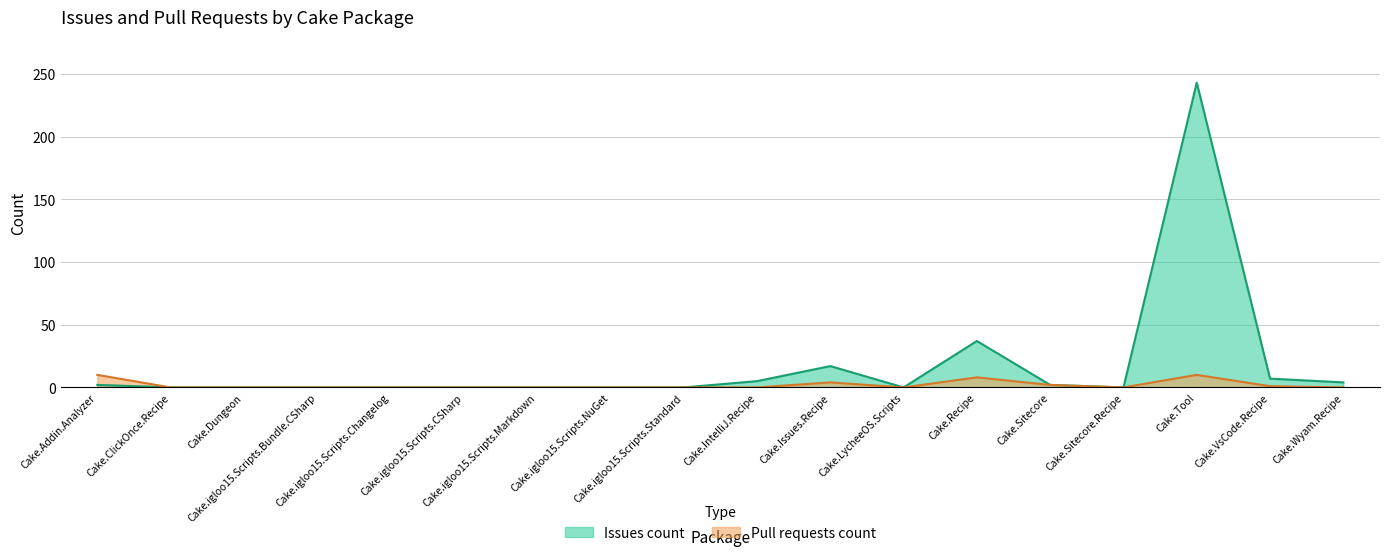

What is the label of the 3rd point from the right?

Cake.Tool